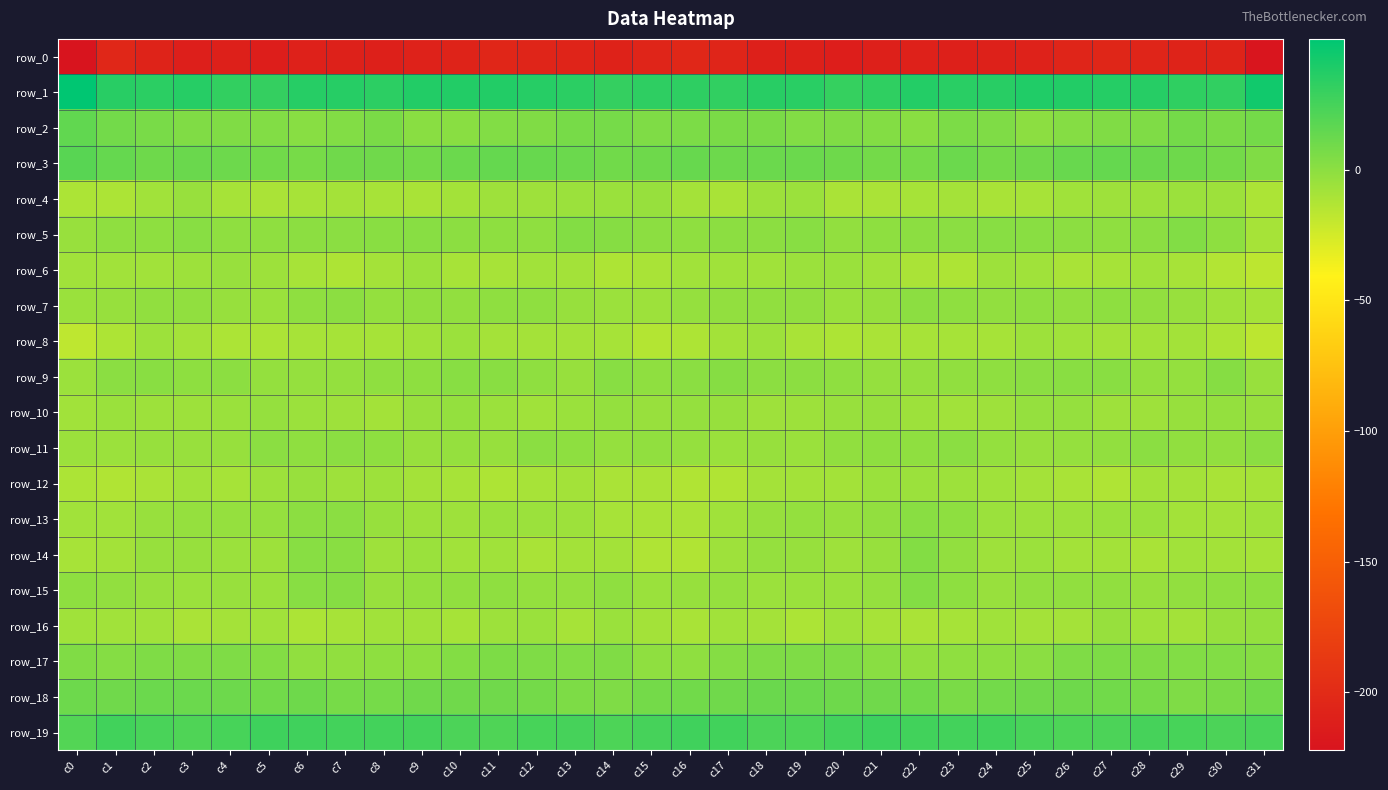

List the series in order of their peak value, lowest first.

row_0, row_8, row_6, row_12, row_4, row_16, row_10, row_7, row_11, row_13, row_9, row_14, row_15, row_5, row_17, row_18, row_2, row_3, row_19, row_1